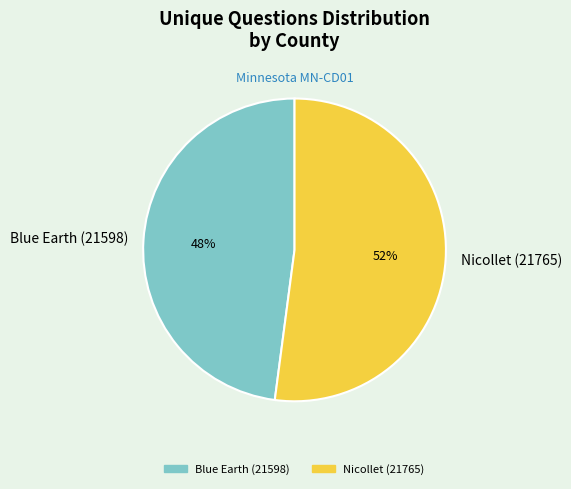

To the nearest percent, what is the difference between the Blue Earth (21598) and Nicollet (21765) slice percentages?

4%